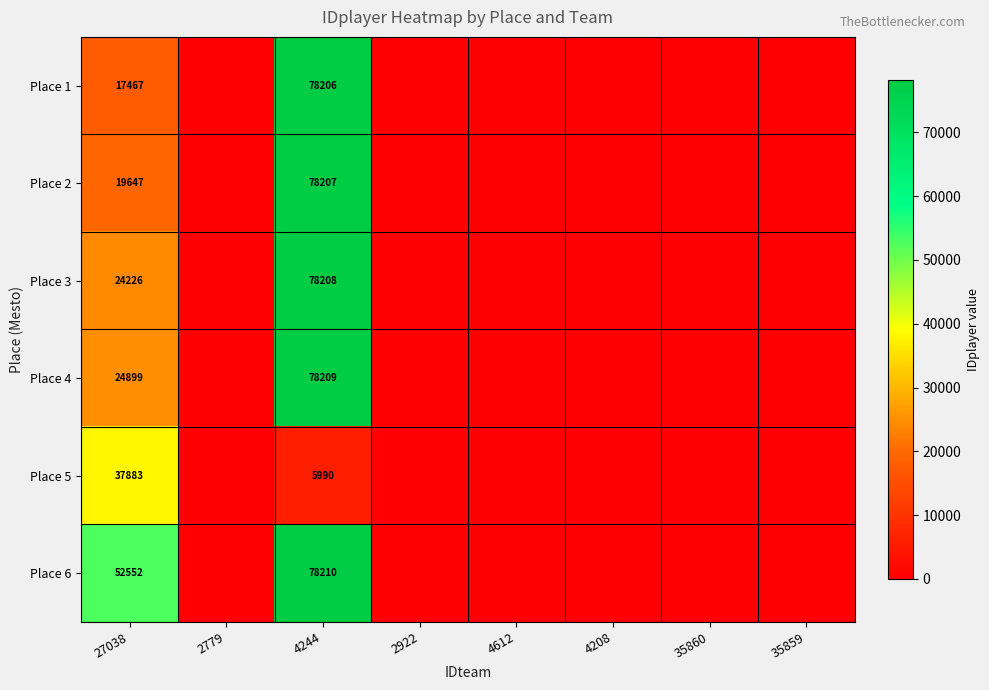

True or false: Place 4 has a value of 39729 at 27038.

False